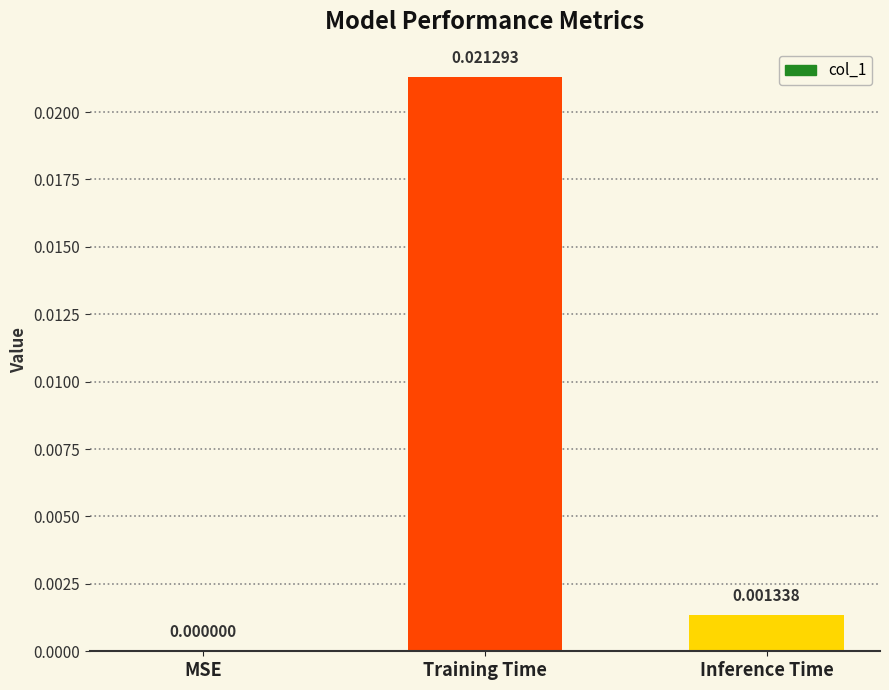

Are the bars horizontal?

No